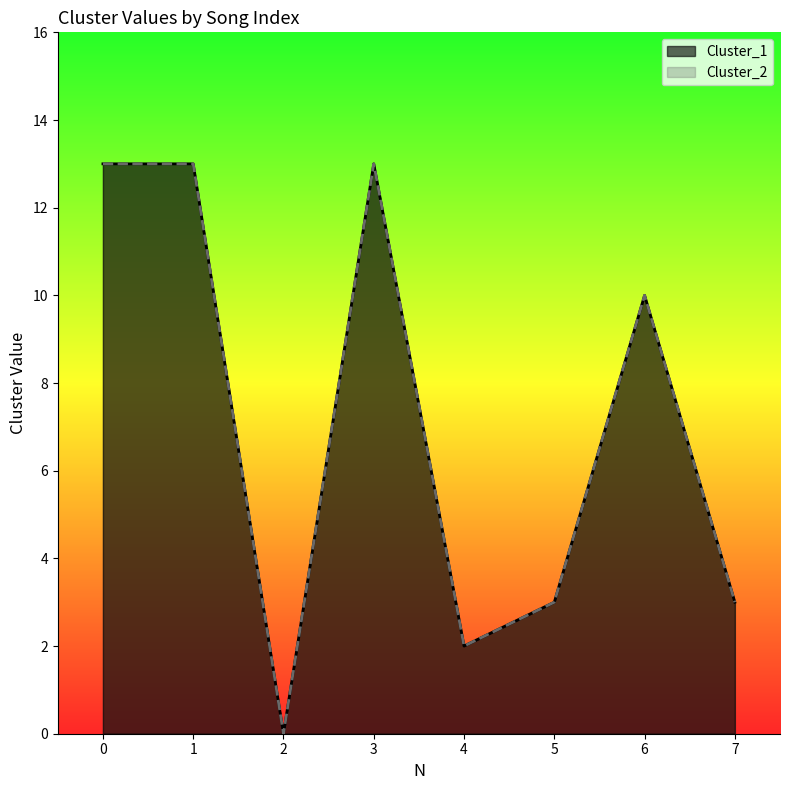

True or false: Cluster_2 has more than 1 points higher than both neighbors.

True